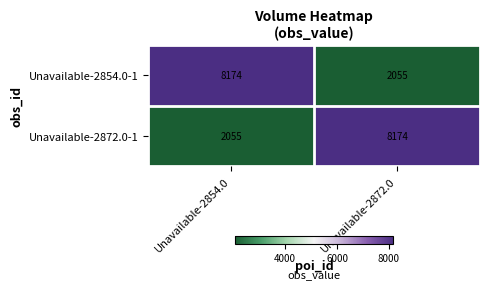

At which label is Unavailable-2854.0-1 closest to 5114?

Unavailable-2872.0